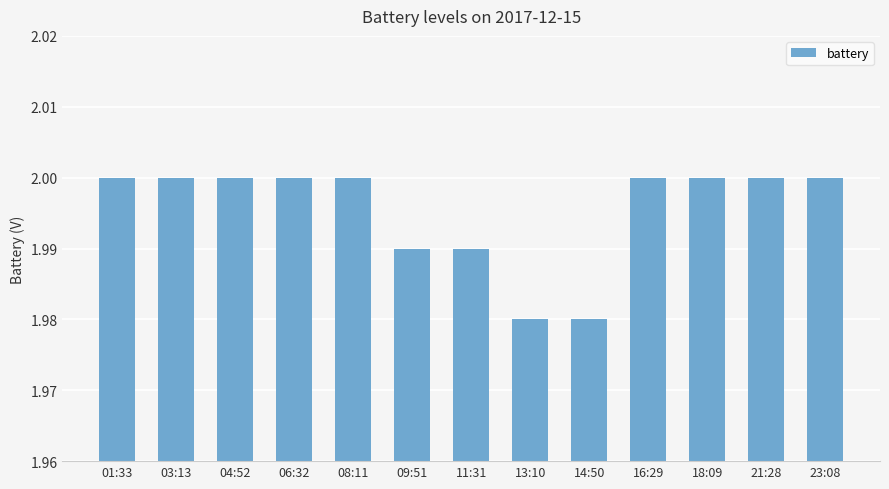

The value at 06:32 is 2.0. True or false?

True